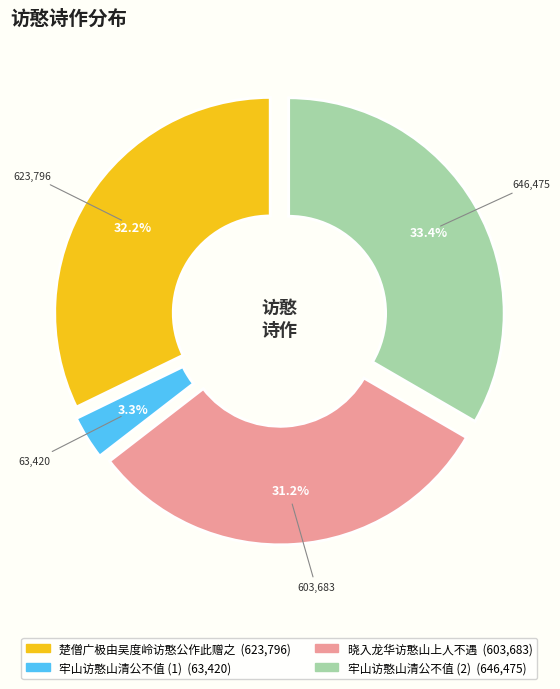

Is there any slice that represents more than half of the pie?

No